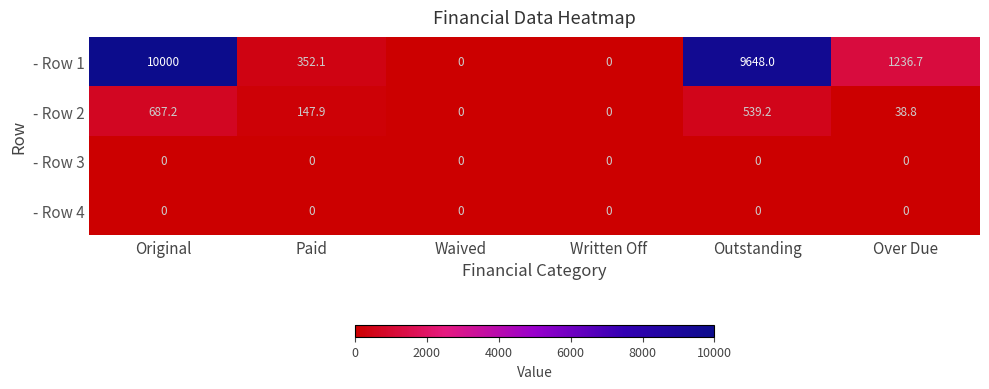

True or false: - Row 1 has a value of 4033.2 at Waived.

False